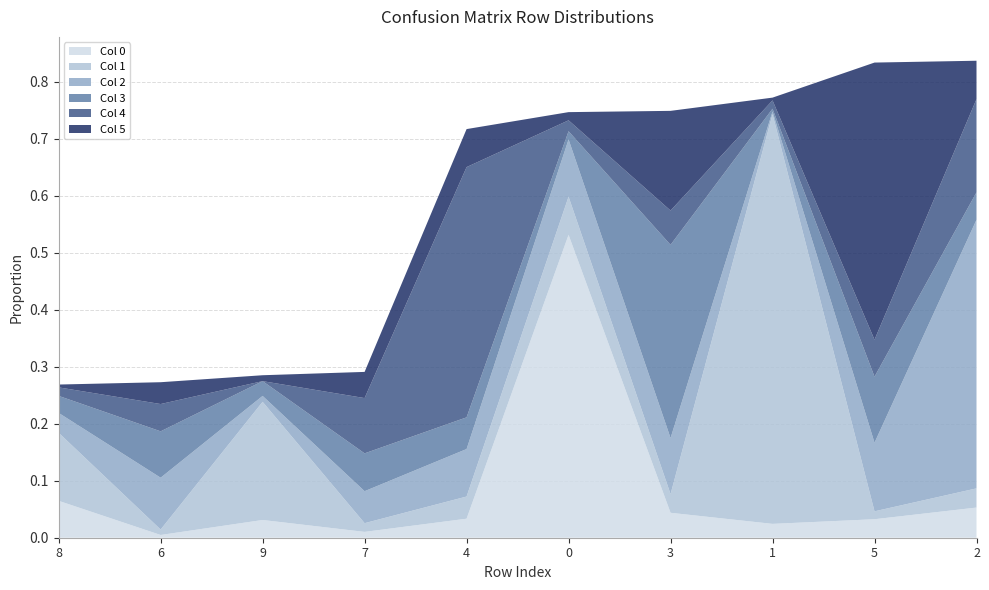

Reading left to right, list all the values displayed in this chart.

0: 0=0.5	1=0.0	2=0.1	3=0.0	4=0.0	5=0.0	6=0.0	7=0.0	8=0.1	9=0.0
1: 0=0.1	1=0.7	2=0.0	3=0.0	4=0.0	5=0.0	6=0.0	7=0.0	8=0.1	9=0.2
2: 0=0.1	1=0.0	2=0.5	3=0.1	4=0.1	5=0.1	6=0.1	7=0.1	8=0.0	9=0.0
3: 0=0.0	1=0.0	2=0.0	3=0.3	4=0.1	5=0.1	6=0.1	7=0.1	8=0.0	9=0.0
4: 0=0.0	1=0.0	2=0.2	3=0.1	4=0.4	5=0.1	6=0.0	7=0.1	8=0.0	9=0.0
5: 0=0.0	1=0.0	2=0.1	3=0.2	4=0.1	5=0.5	6=0.0	7=0.0	8=0.0	9=0.0